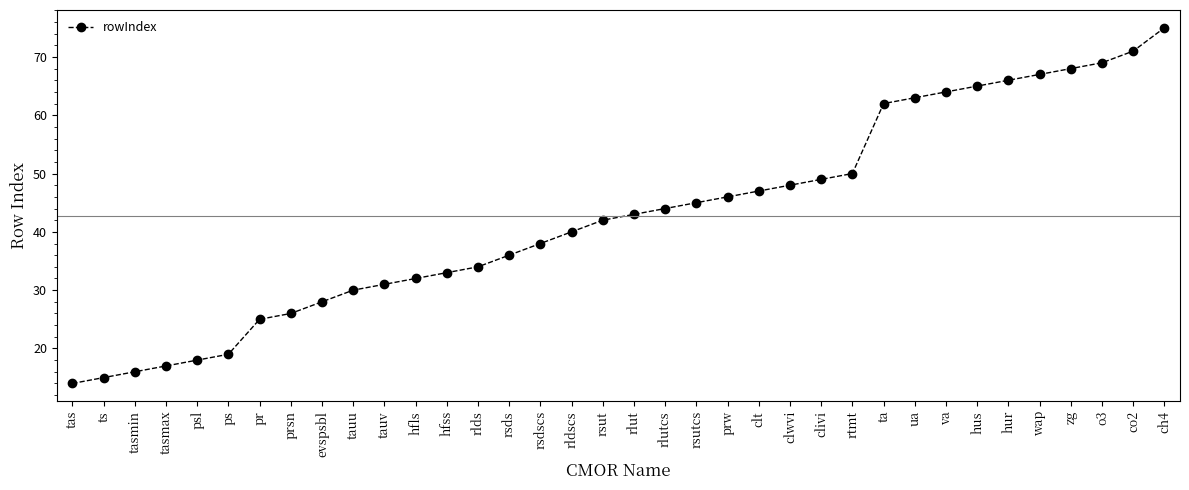

Which has a higher value, hur or prsn?

hur